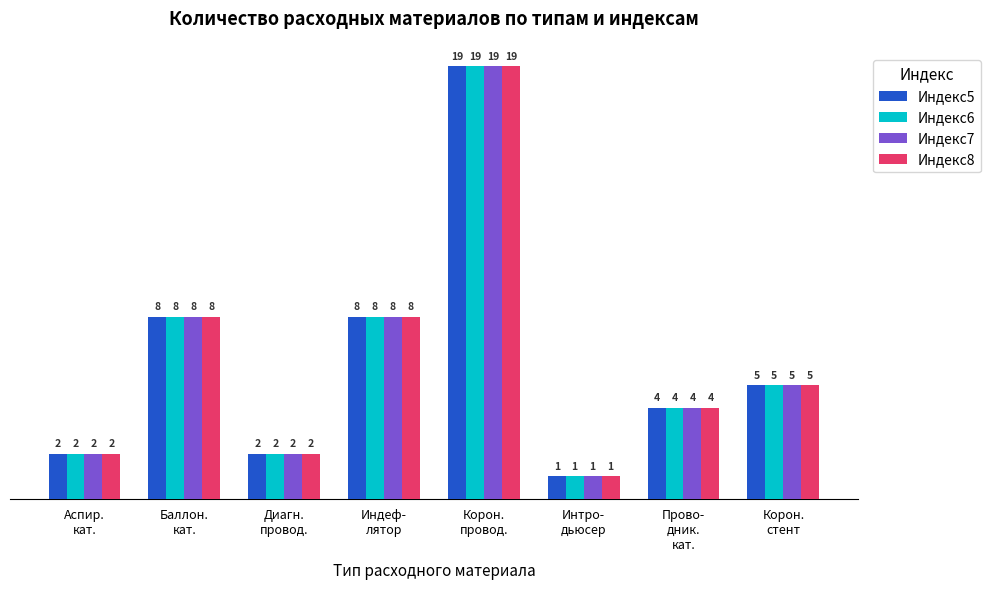

What is the label of the 4th bar from the left?

Индеф-
лятор